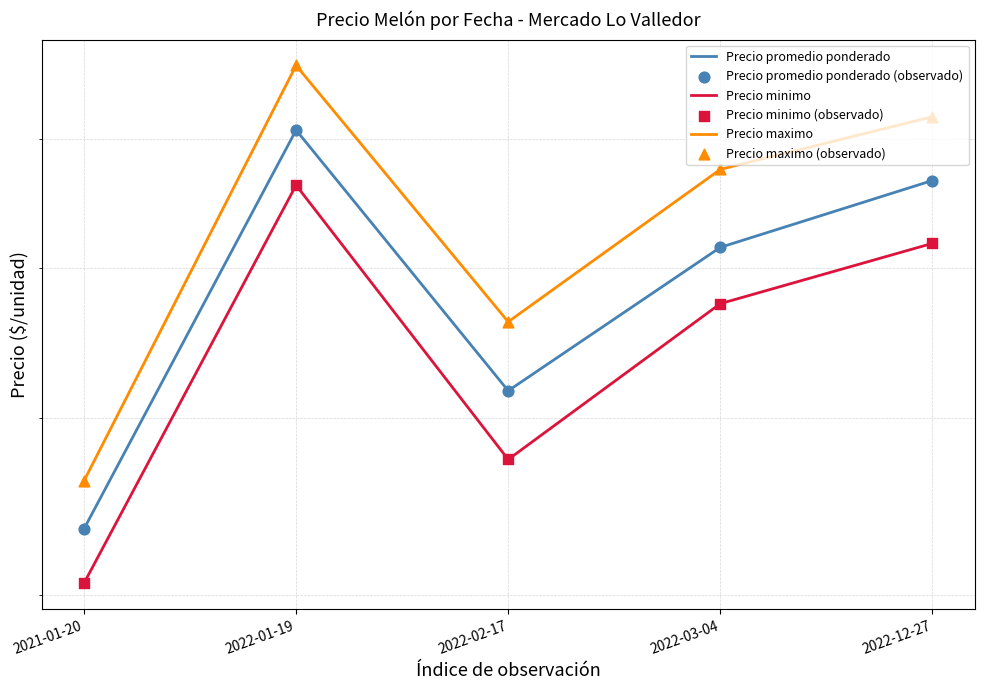

Which series contains the lowest Y value?

Precio minimo